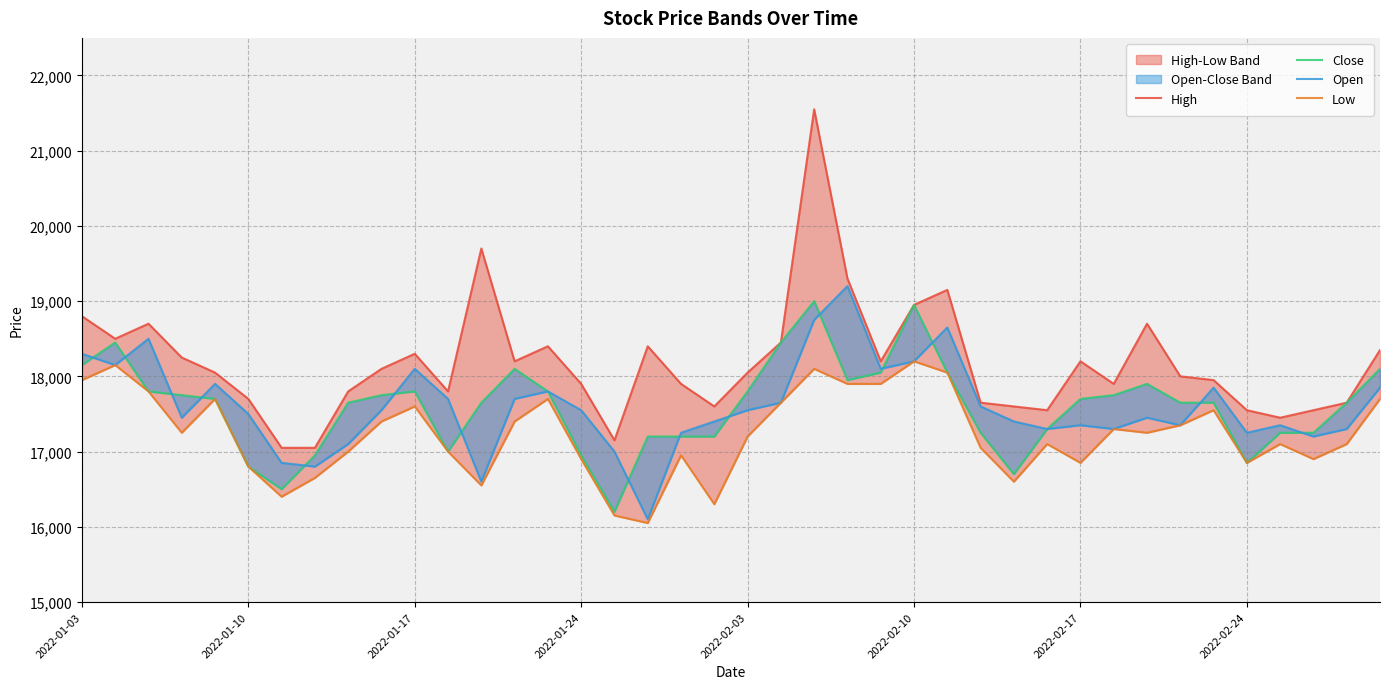

Reading left to right, what are all the values shown in this chart?

High: 18800	18500	18700	18250	18050	17700	17050	17050	17800	18100	18300	17800	19700	18200	18400	17900	17150	18400	17900	17600	18050	18450	21550	19300	18200	18950	19150	17650	17600	17550	18200	17900	18700	18000	17950	17550	17450	17550	17650	18350
Close: 18150	18450	17800	17750	17700	16800	16500	16950	17650	17750	17800	17000	17650	18100	17800	16950	16200	17200	17200	17200	17800	18450	19000	17950	18050	18950	18050	17250	16700	17300	17700	17750	17900	17650	17650	16850	17250	17250	17650	18100
Open: 18300	18150	18500	17450	17900	17500	16850	16800	17100	17550	18100	17700	16600	17700	17800	17550	17000	16100	17250	17400	17550	17650	18750	19200	18100	18200	18650	17600	17400	17300	17350	17300	17450	17350	17850	17250	17350	17200	17300	17850
Low: 17950	18150	17800	17250	17700	16800	16400	16650	17000	17400	17600	17000	16550	17400	17700	16900	16150	16050	16950	16300	17200	17650	18100	17900	17900	18200	18050	17050	16600	17100	16850	17300	17250	17350	17550	16850	17100	16900	17100	17700